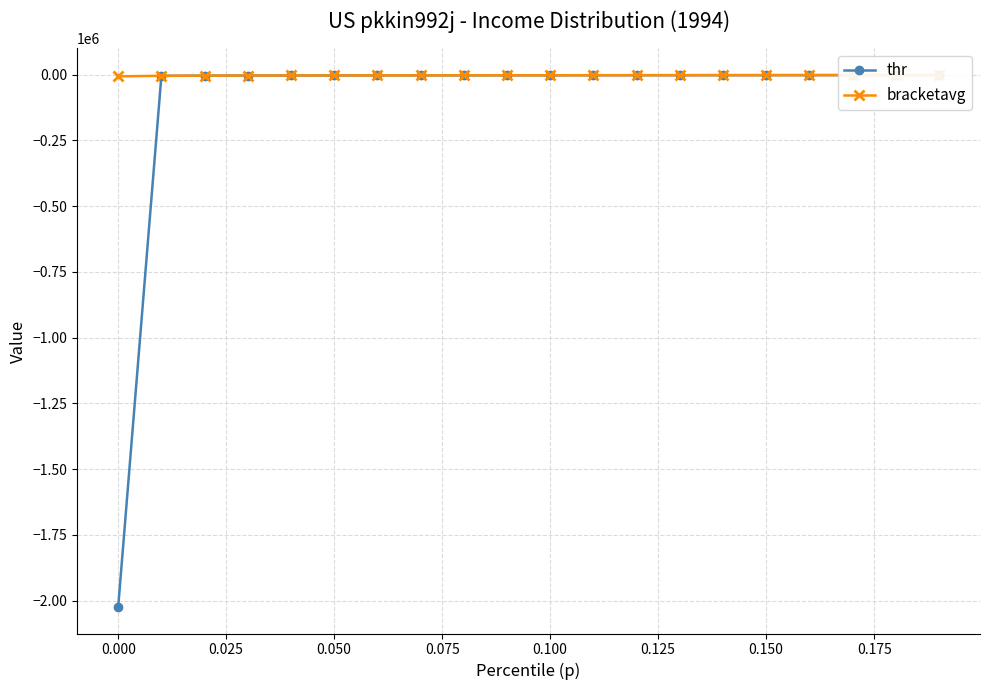

List the series in order of their peak value, lowest first.

thr, bracketavg